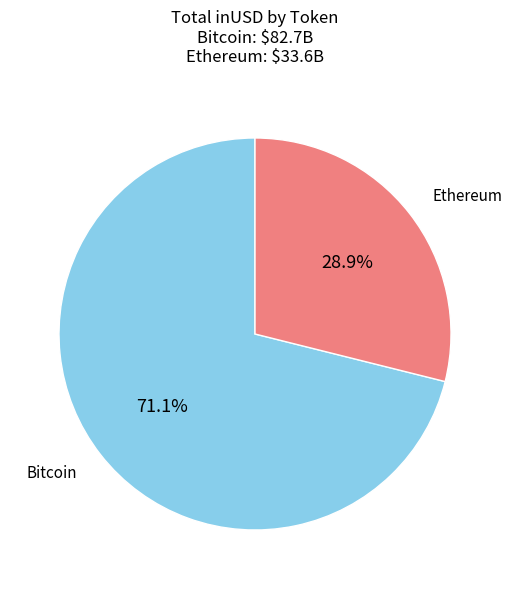

Is there a majority slice in this chart?

Yes